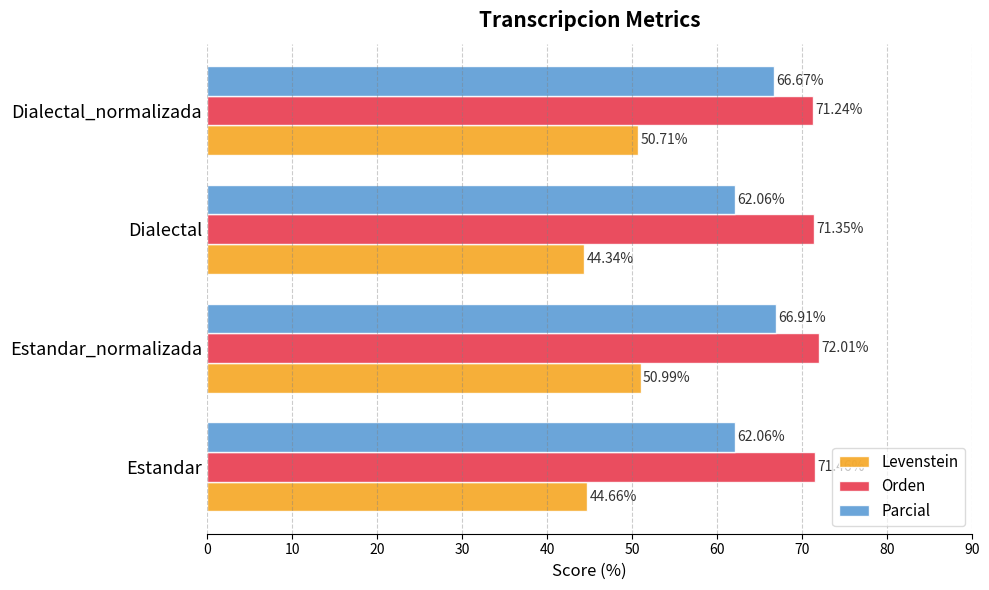

How many data points in Parcial are less than 66?

2